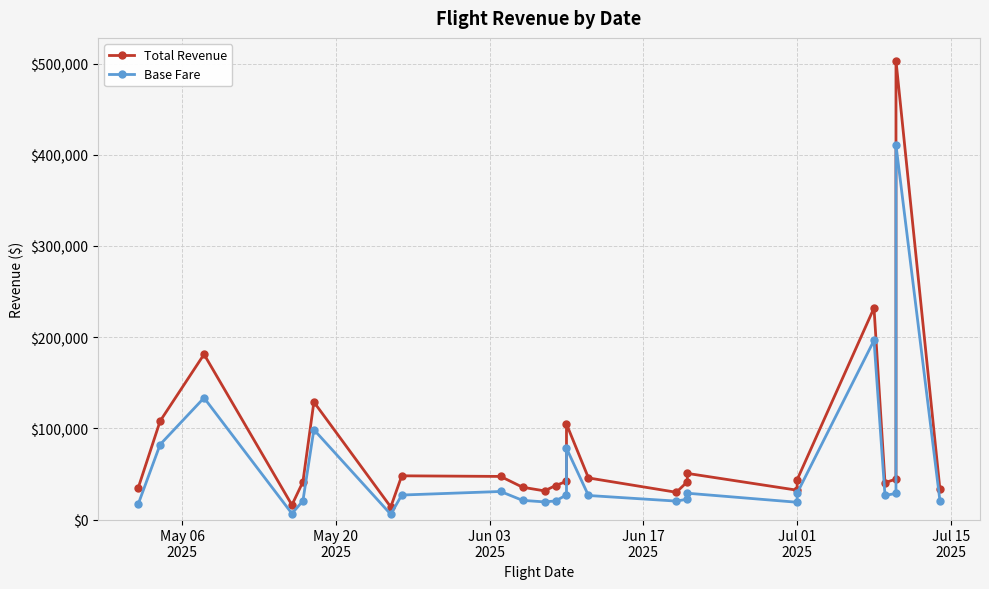

True or false: Base Fare and Total Revenue intersect in this chart.

False